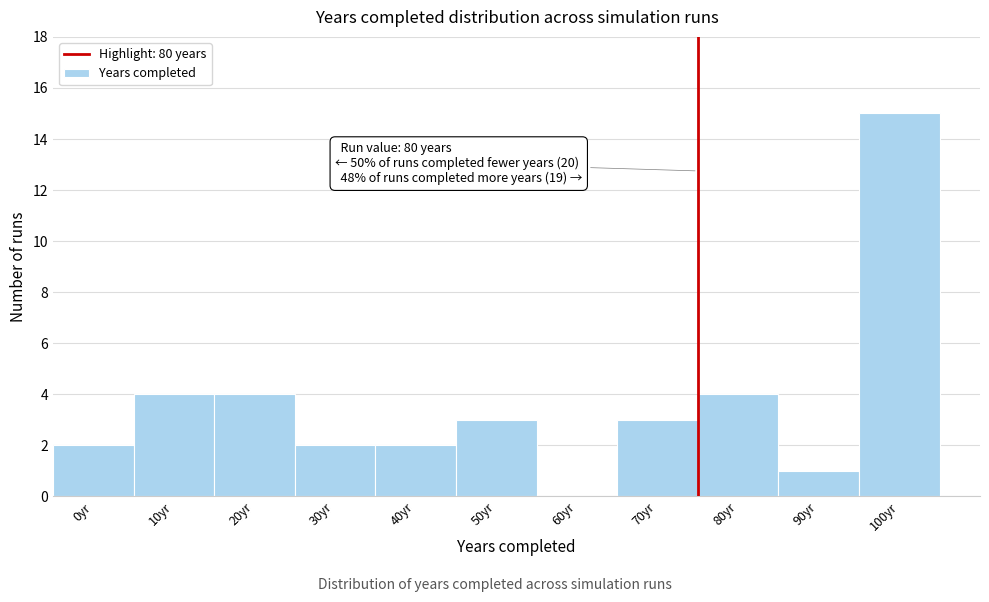

Reading left to right, list all the values displayed in this chart.

0yr=2	10yr=4	20yr=4	30yr=2	40yr=2	50yr=3	60yr=0	70yr=3	80yr=4	90yr=1	100yr=15